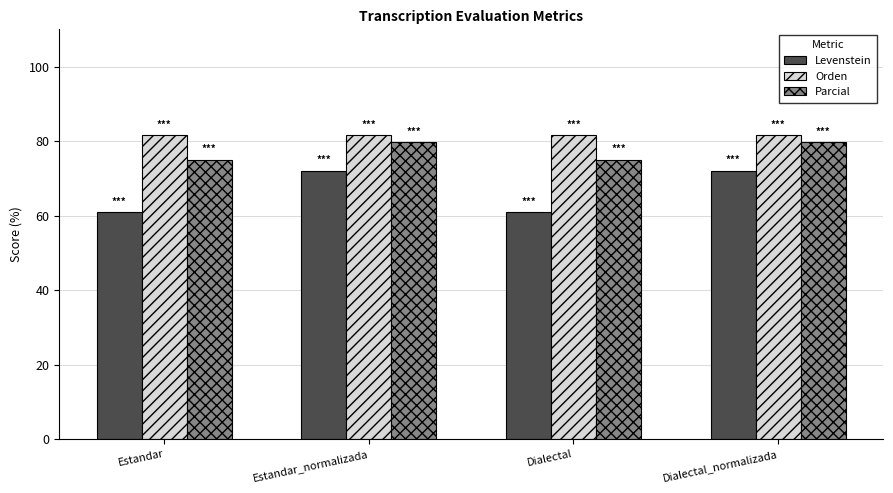

Reading left to right, transcribe all the data shown in this chart.

Levenstein: 60.9	72.0	60.9	72.0
Orden: 81.5	81.5	81.5	81.5
Parcial: 75.0	79.7	75.0	79.7